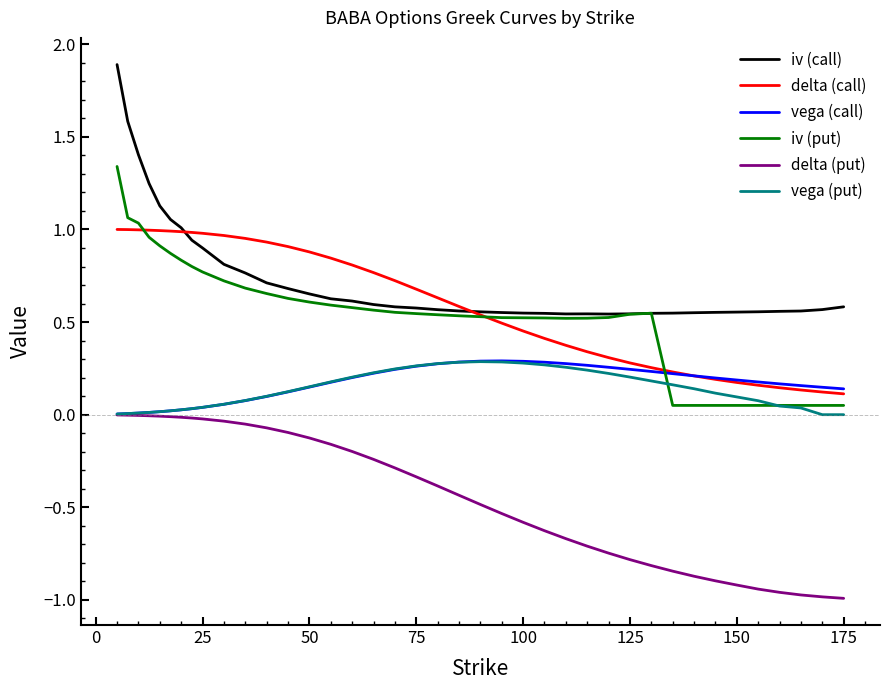

What is the maximum value shown in the chart?

1.9